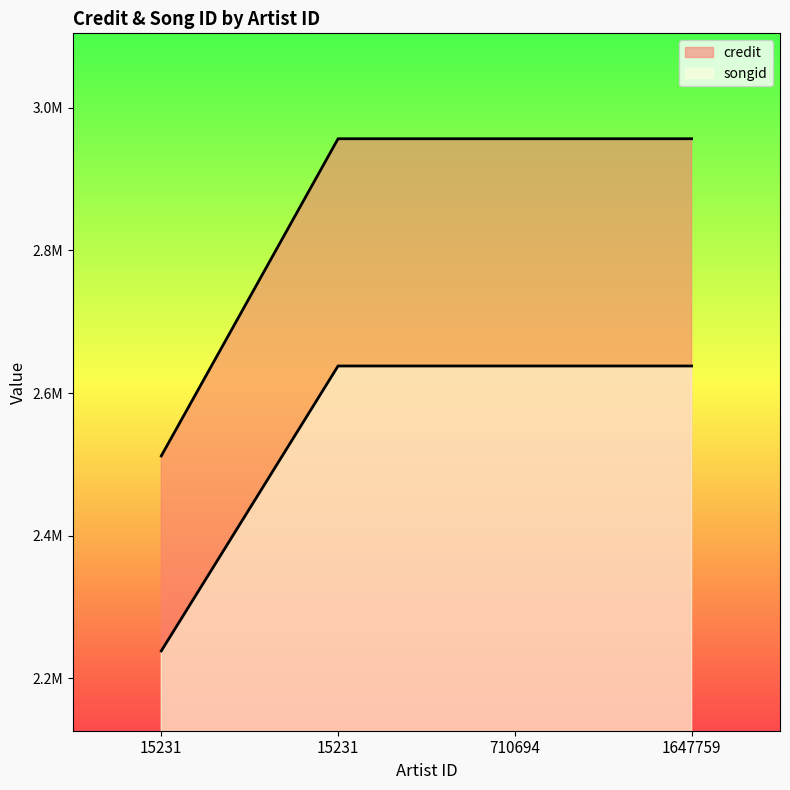

What is the spread (max minus min) of values at 1647759?

318721